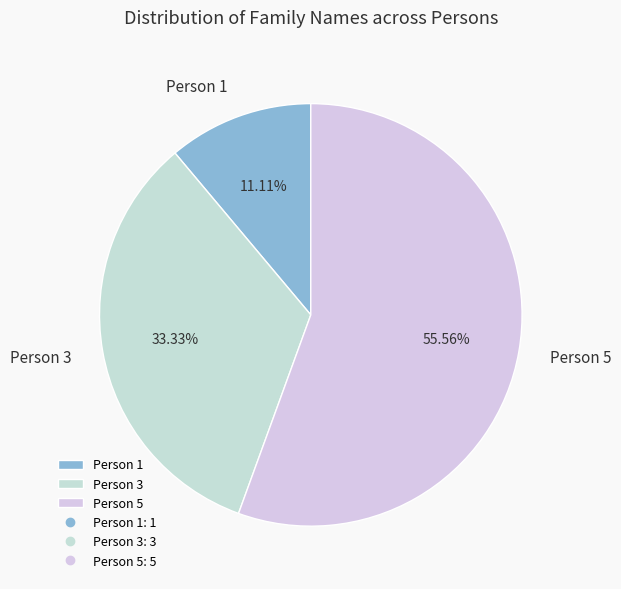

How many slices are in this pie chart?

3